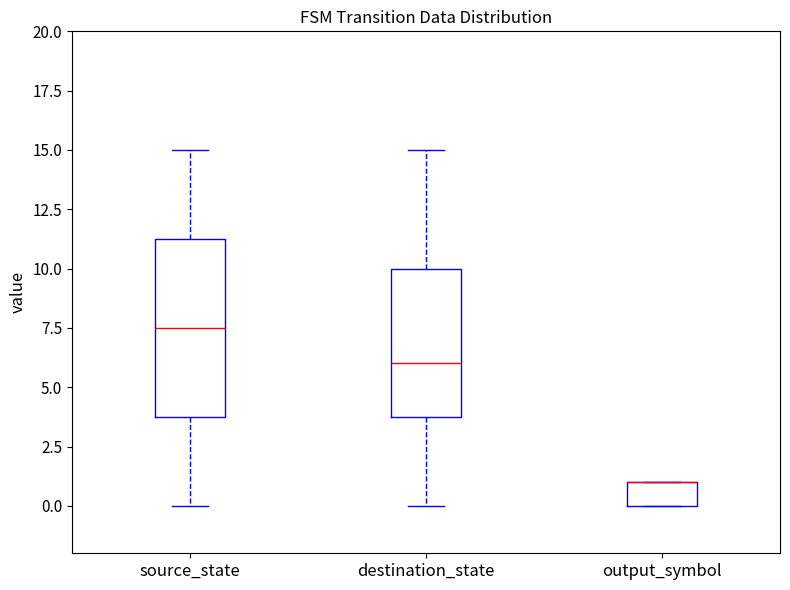

Reading left to right, transcribe this box plot: for each box, give where its median line is, the range the box spans, and where its two whiskers end, as read against the y-axis. The values are not printed on the chart, so give them approximately, as read against the axis.

source_state: median 7.5, box 4.0 to 11.5, whiskers 0.0 to 15.0
destination_state: median 6.0, box 4.0 to 10.0, whiskers 0.0 to 15.0
output_symbol: median 1.0 (drawn on the box's upper edge), box 0.0 to 1.0, whiskers 0.0 to 1.0